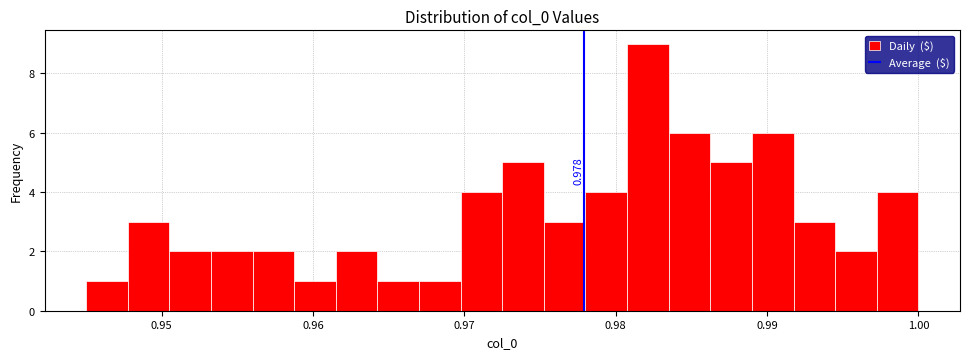

Around what value on the x-axis is the tallest bar? Give the approximate position of its centre, as read against the axis.

0.982